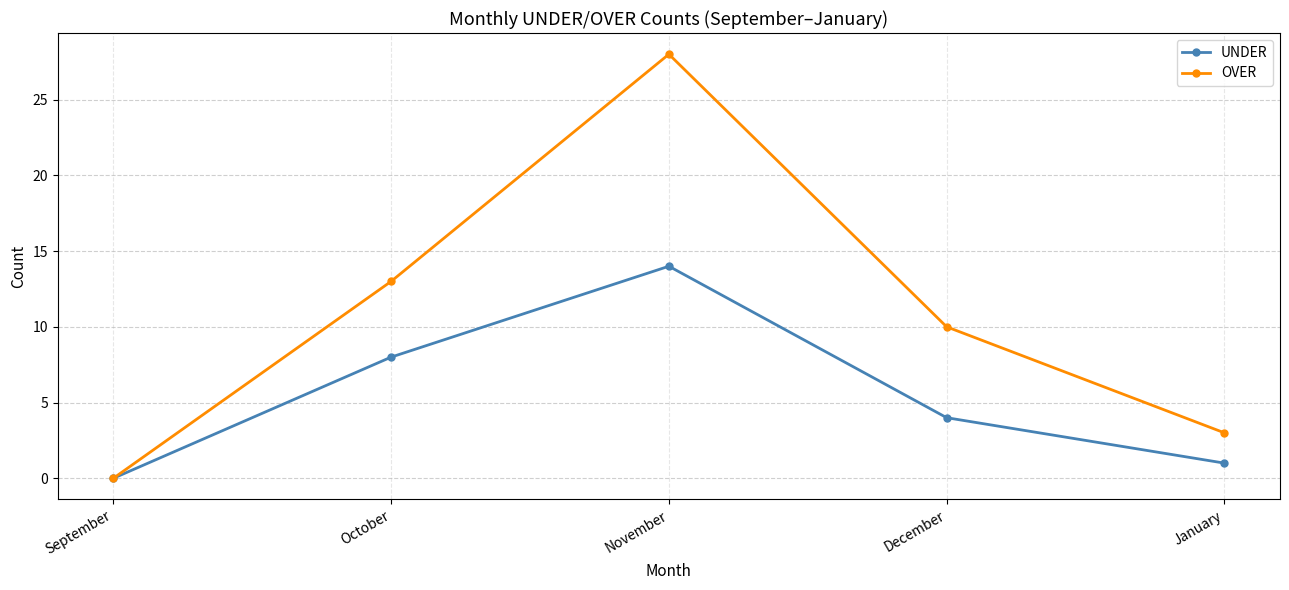

What is the label of the 5th point from the right?

September